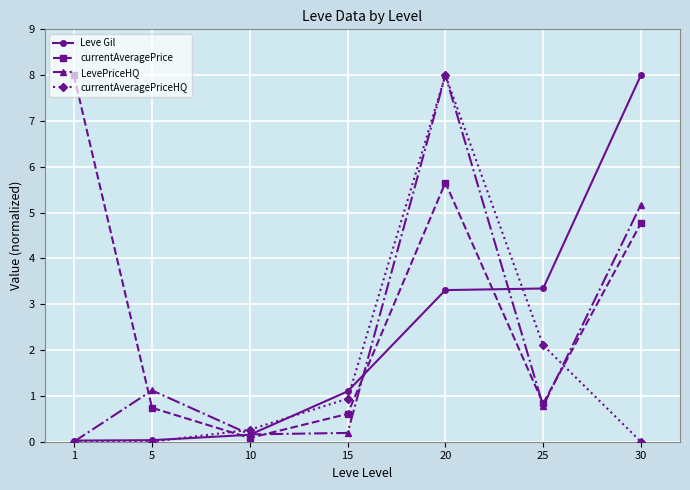

What is the spread (max minus min) of values at 30?

8.0